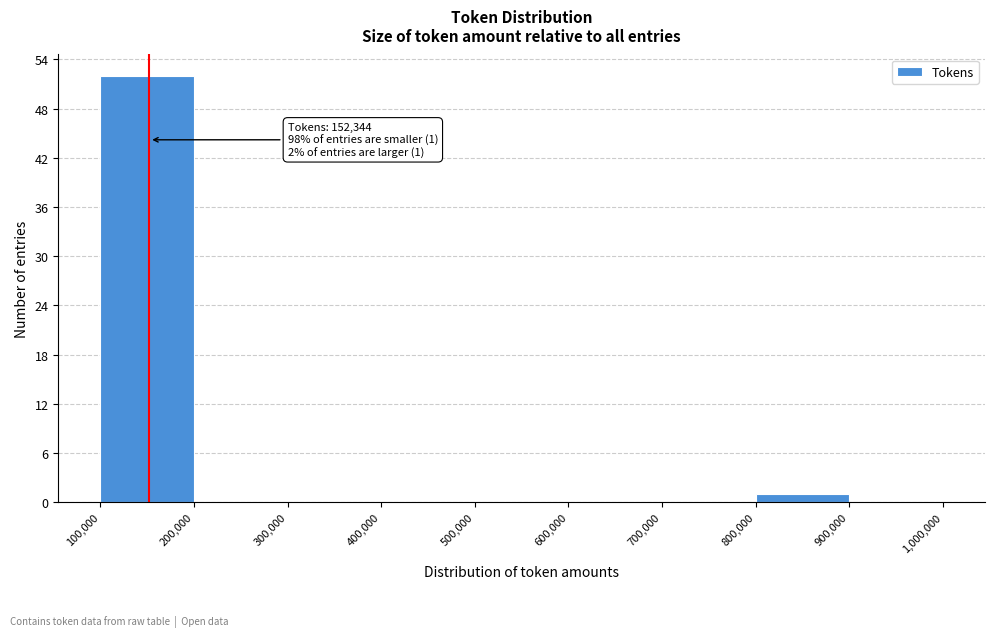

Which range on the x-axis has the tallest bar?

100,000 to 200,000